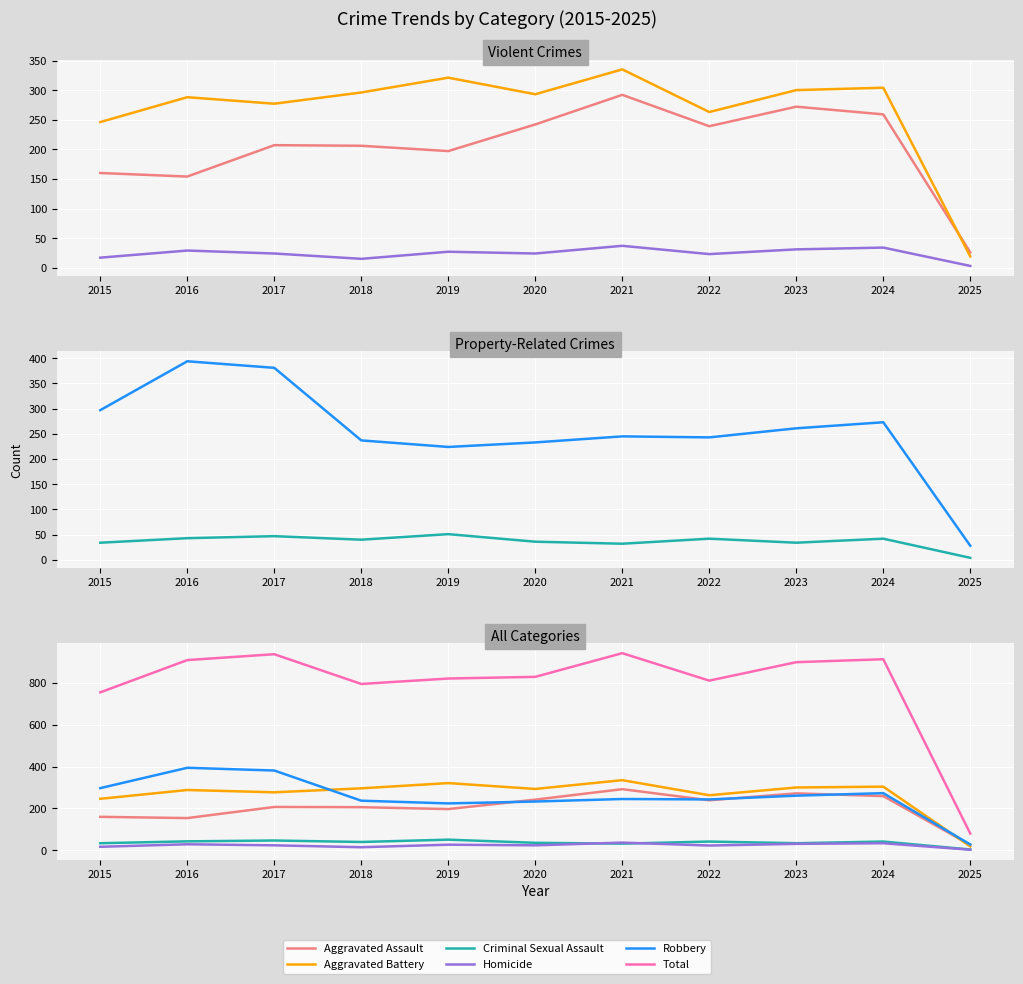

At which category does Robbery reach its first local peak?

2016